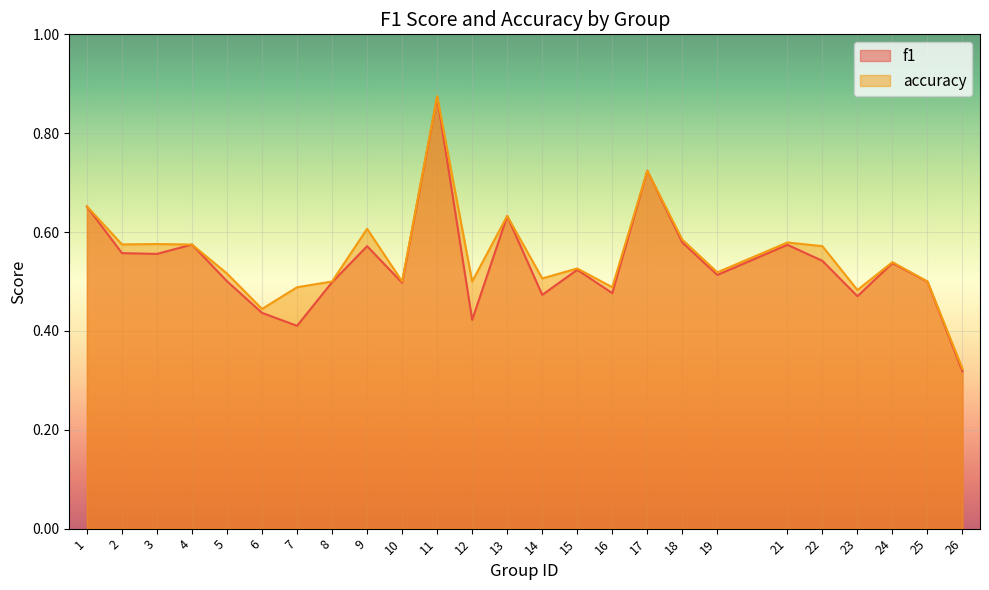

True or false: f1 and accuracy cross at least once.

False